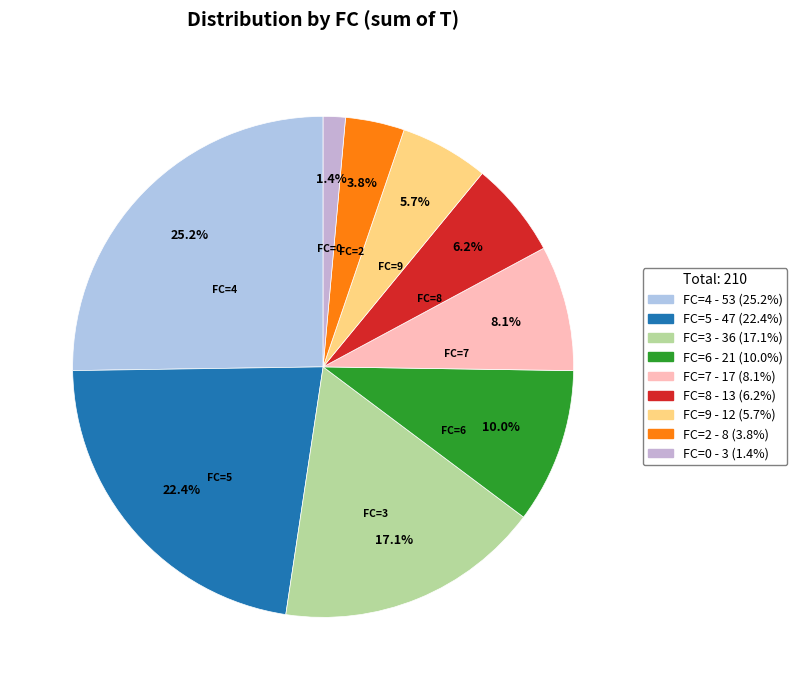

Count the number of slices in the pie.

9